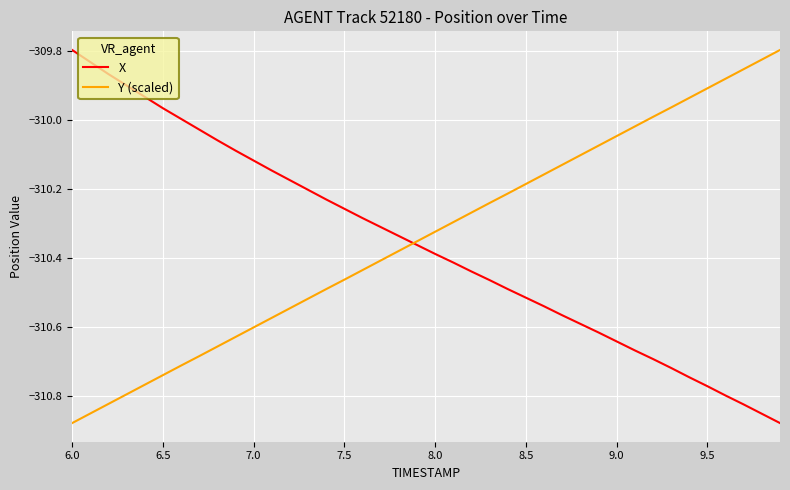

What is the value of the Y (scaled) point at the 5th from the left?

-310.8